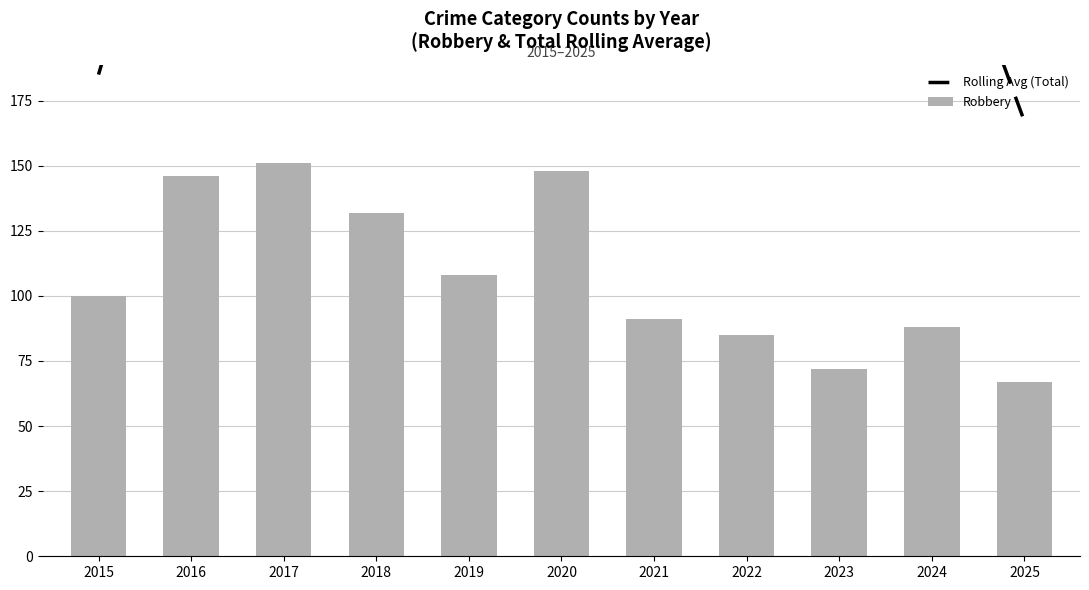

Which series has the widest spread of values?

Rolling Avg (Total)